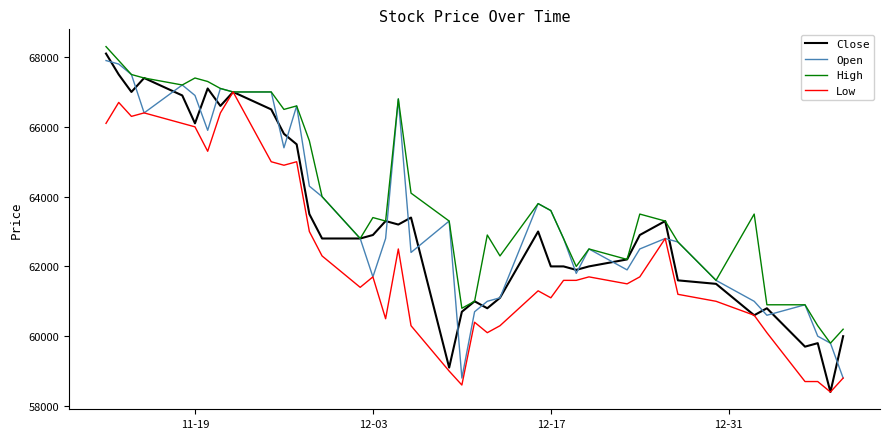

List the series in order of their overall mean, highest first.

High, Open, Close, Low